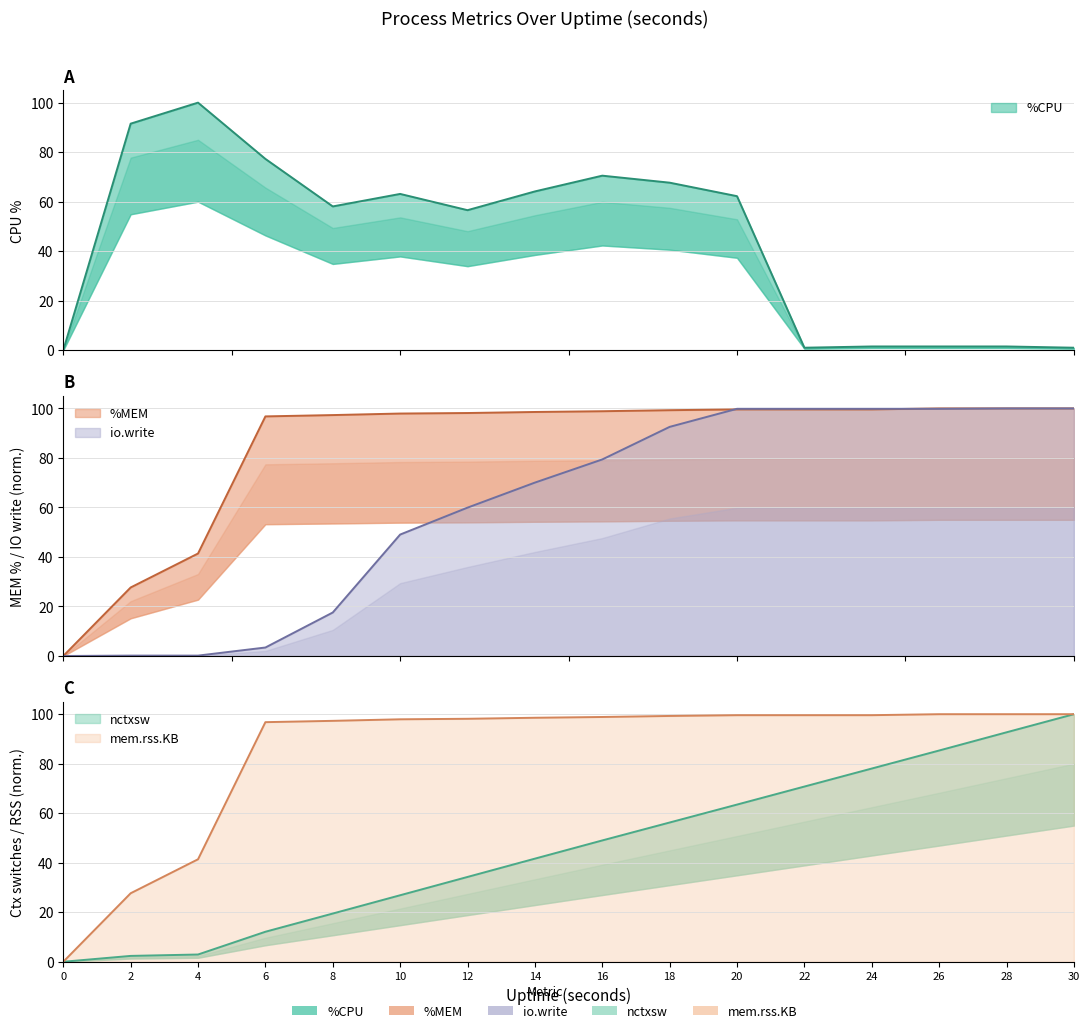

What is the highest value of the %CPU series?

100.0